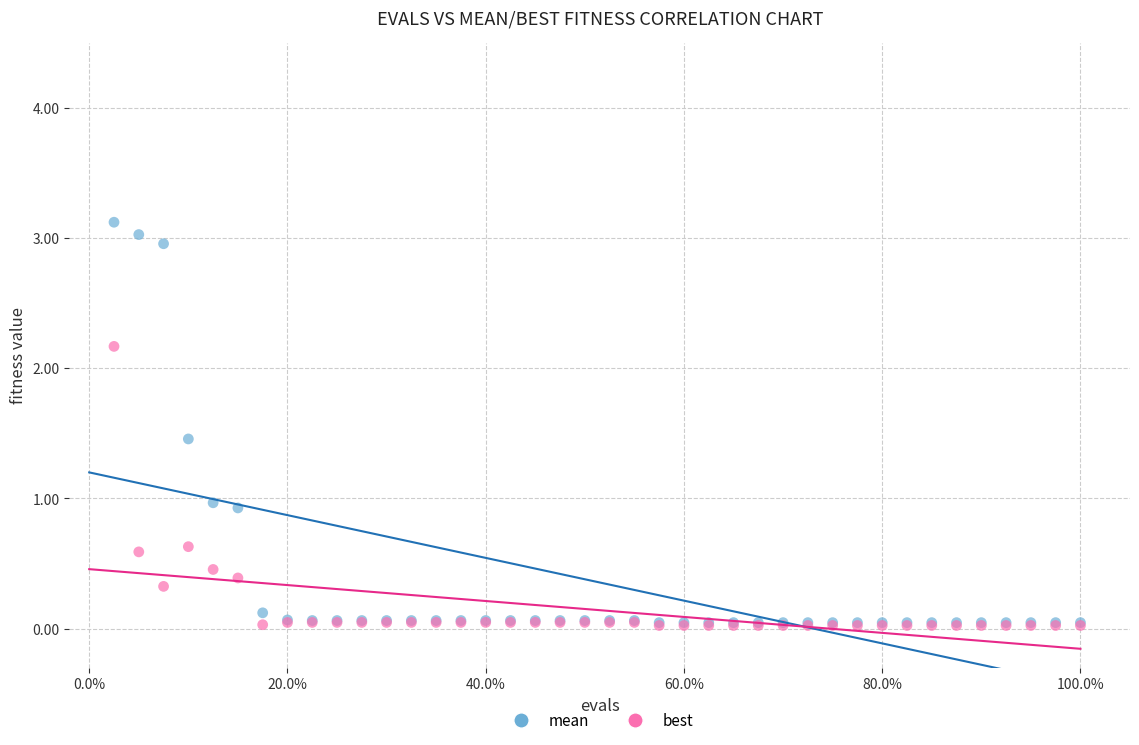

Which series has the largest Y range (max minus min)?

mean